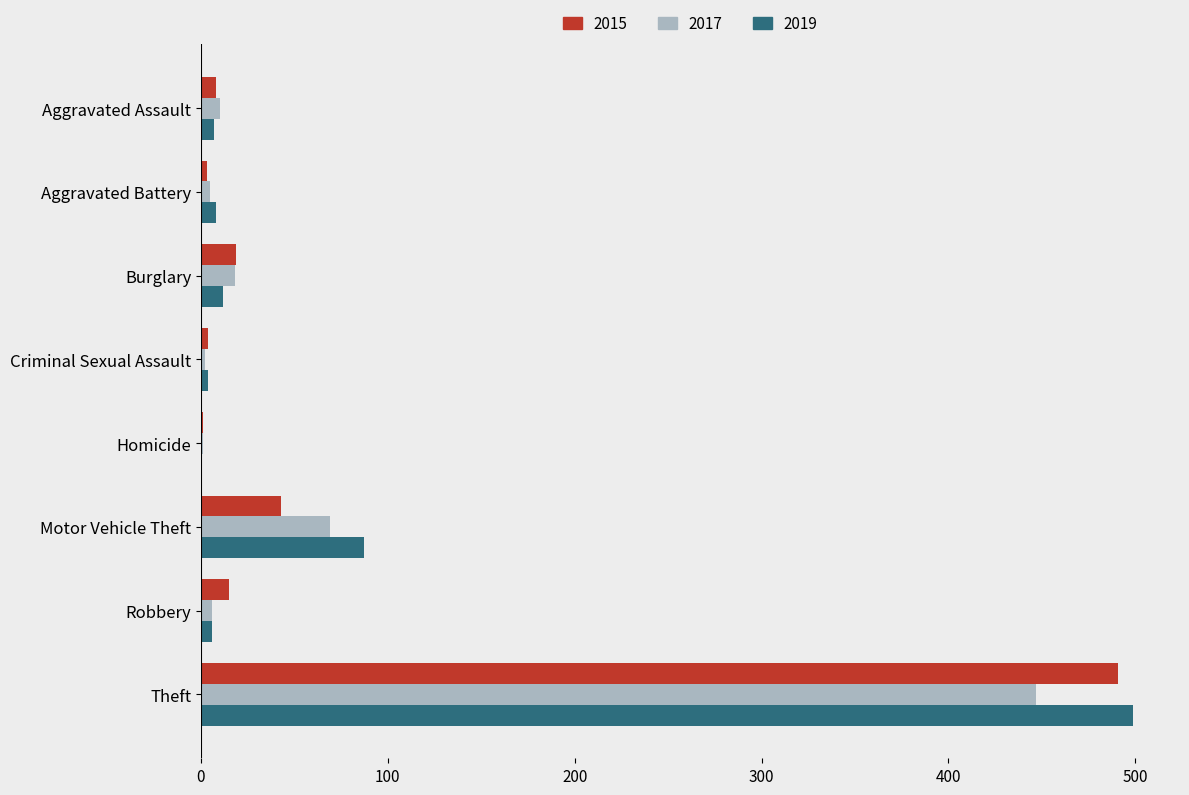

What is the approximate value of 2019 at Theft?

499